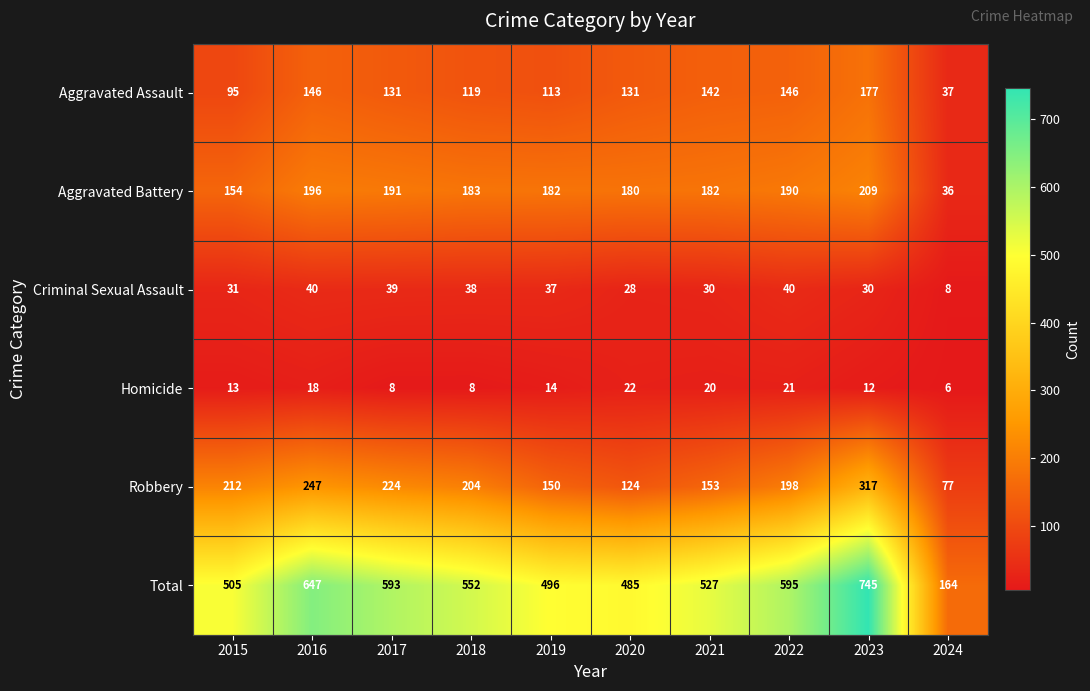

Where is Aggravated Battery nearest to the value 122?

2015